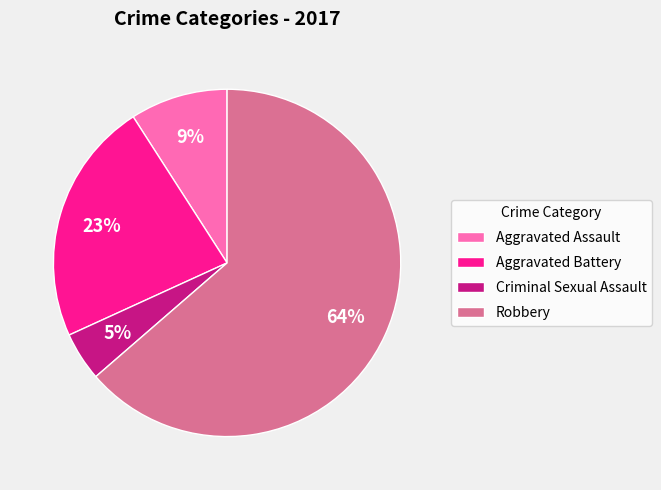

To the nearest percent, what is the combined percentage of Aggravated Battery and Robbery?

86%